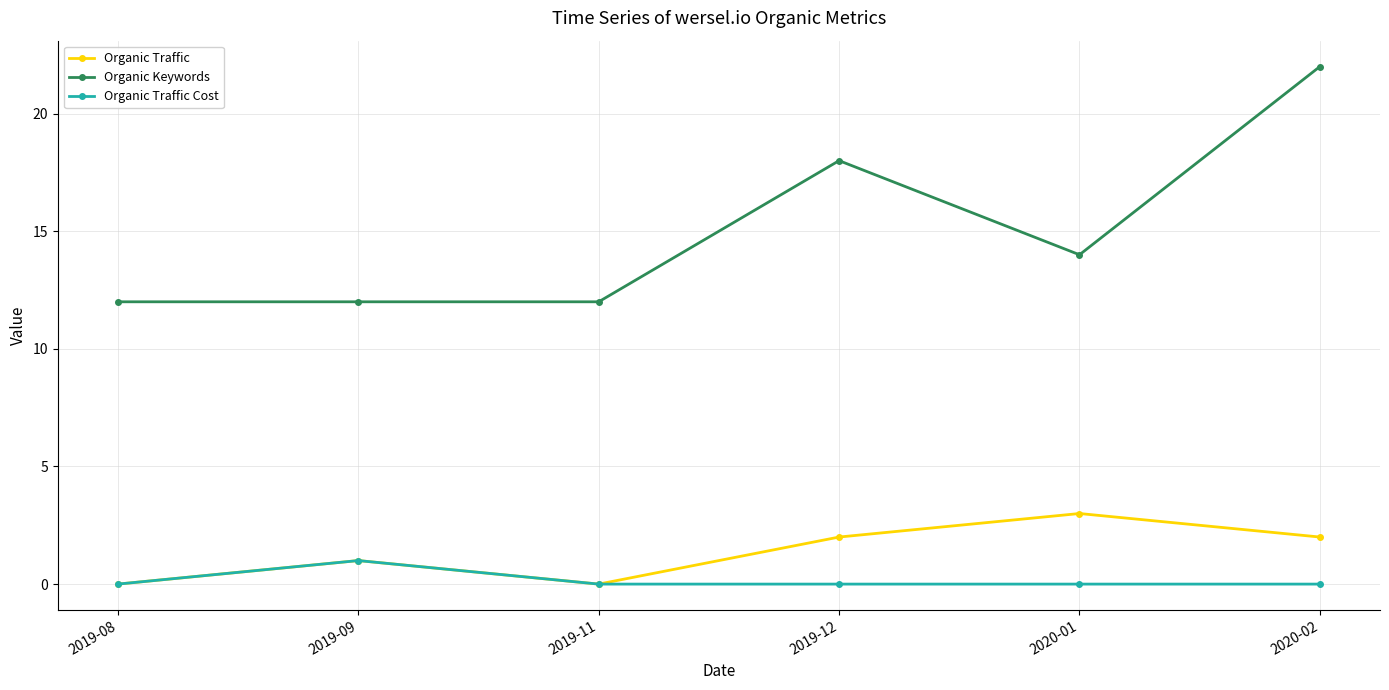

At which label does Organic Keywords first exceed 14?

2019-12